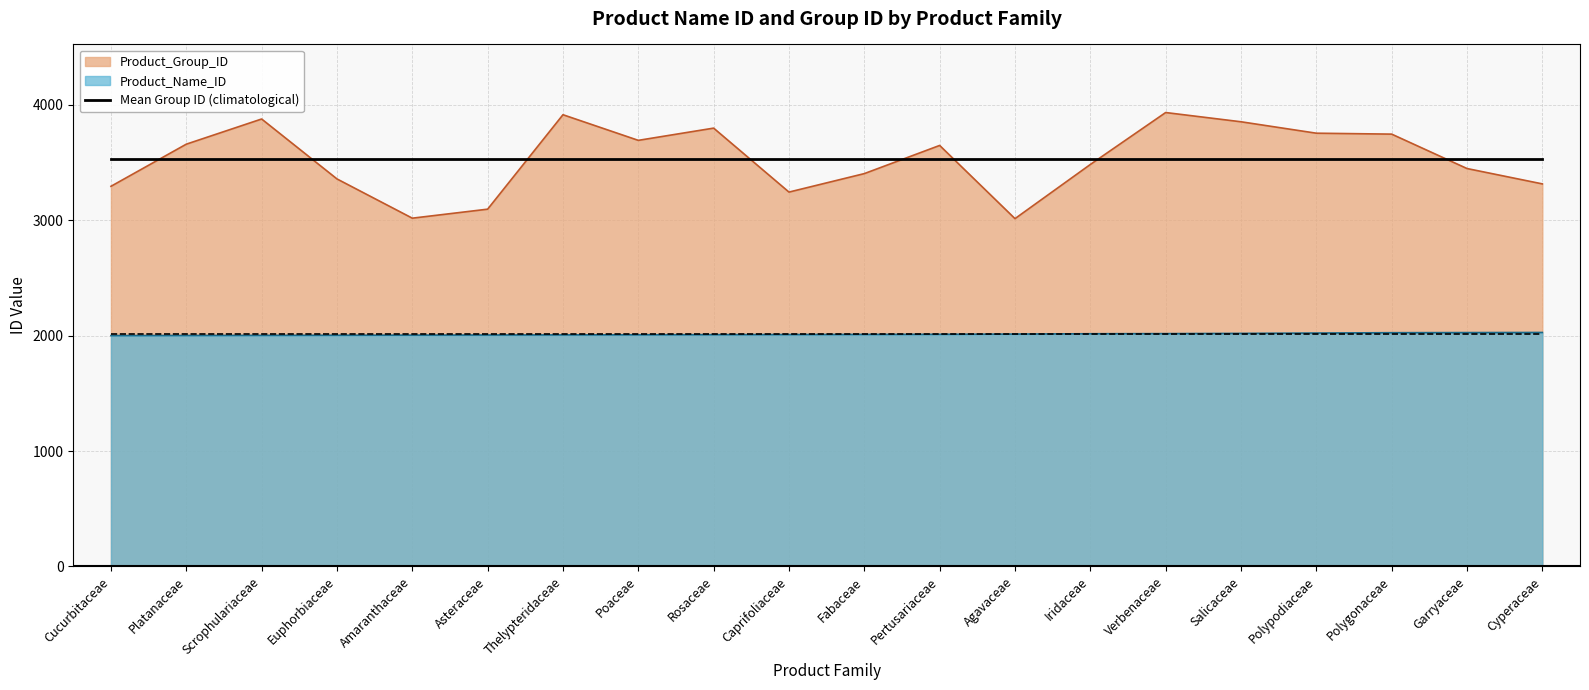

True or false: Product_Name_ID and Product_Group_ID cross at least once.

False